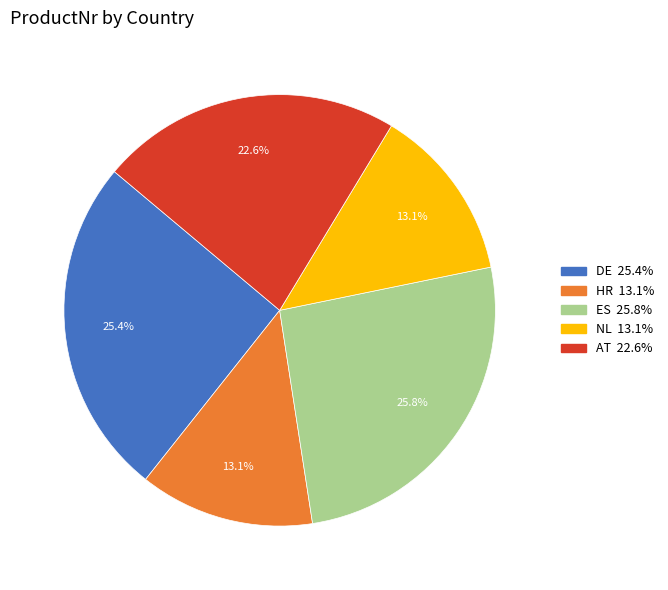

Is it true that AT is 34% of the pie?

False